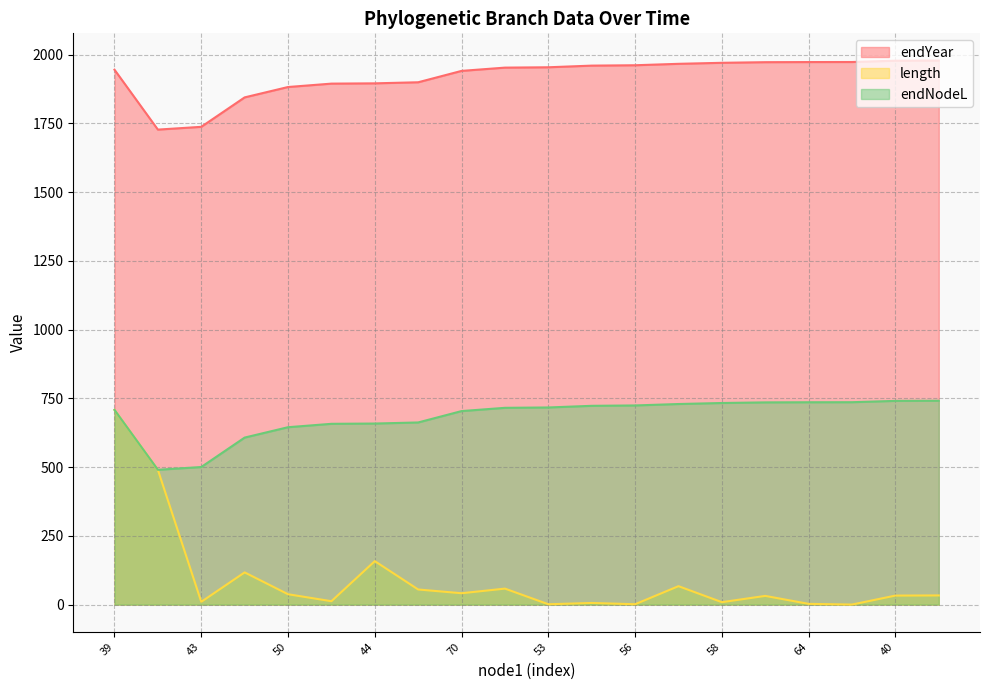

What value does the endNodeL series have at 40?

740.9